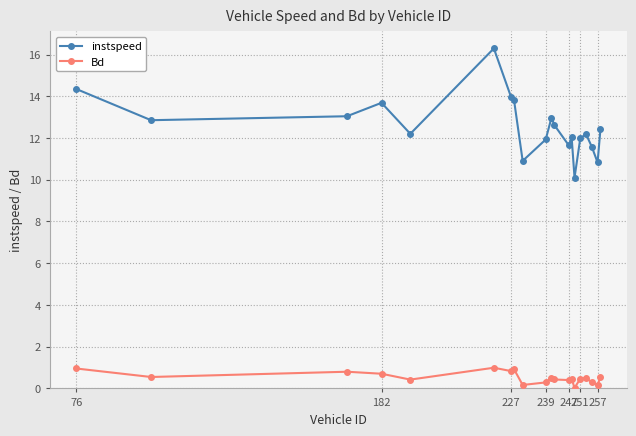

What is the maximum value shown in the chart?

16.3